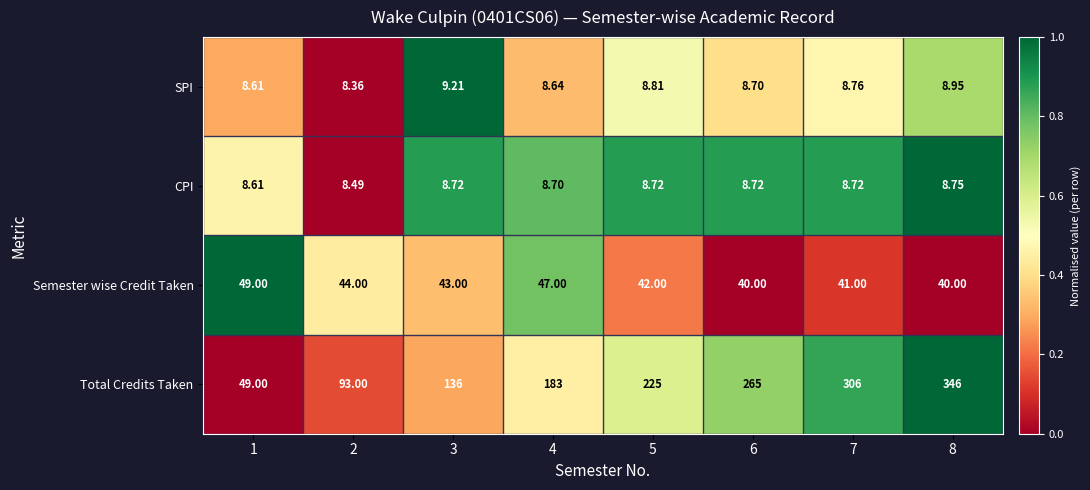

Which series has the widest spread of values?

Total Credits Taken